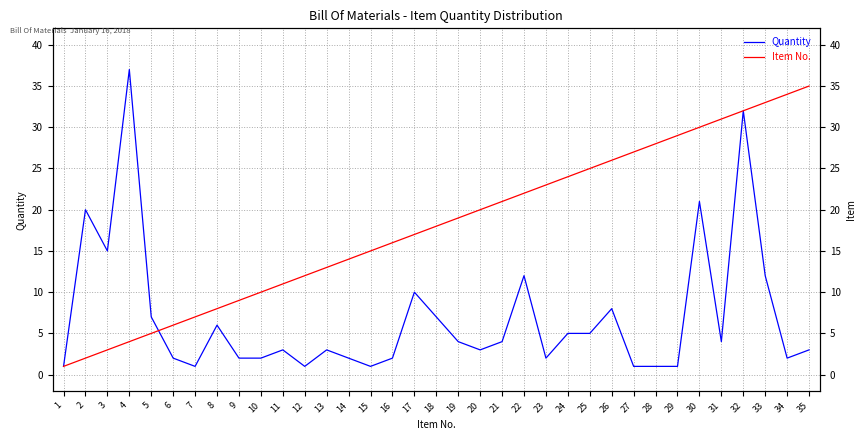

At which label is Quantity closest to 19?

2